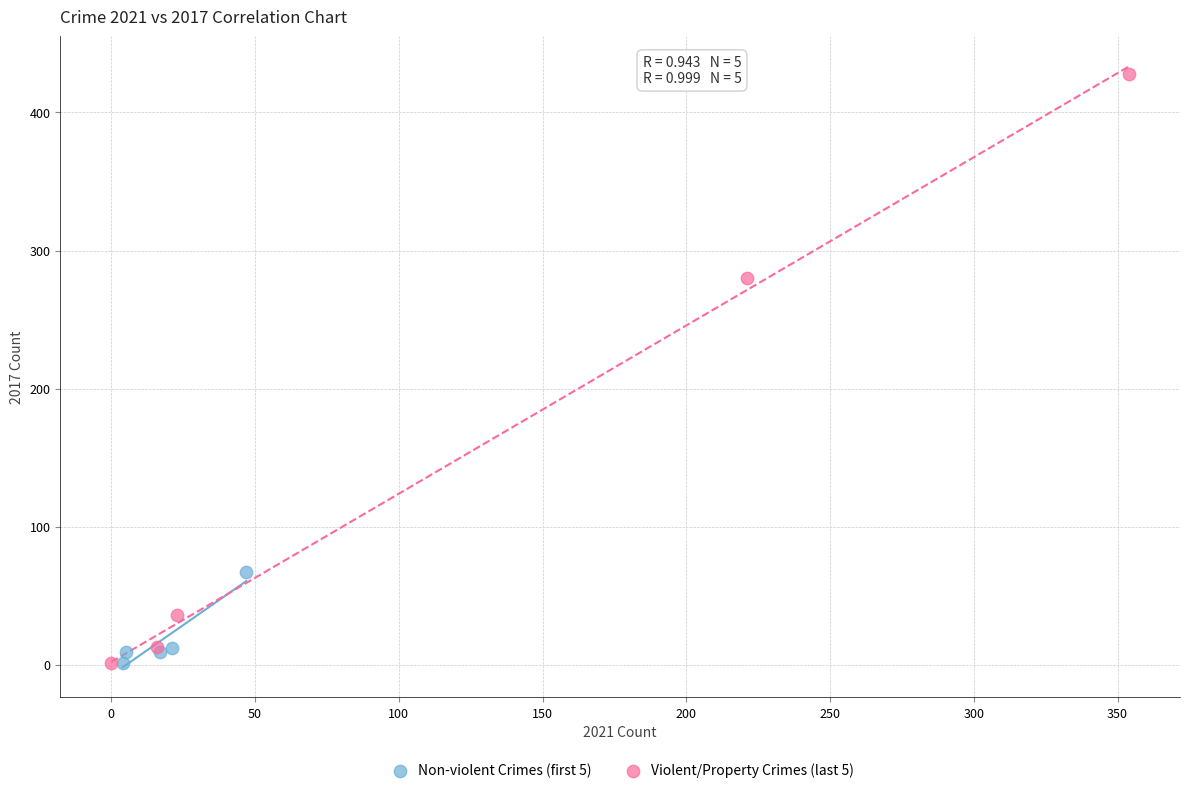

Which series has the widest spread of Y values?

Violent/Property Crimes (last 5)